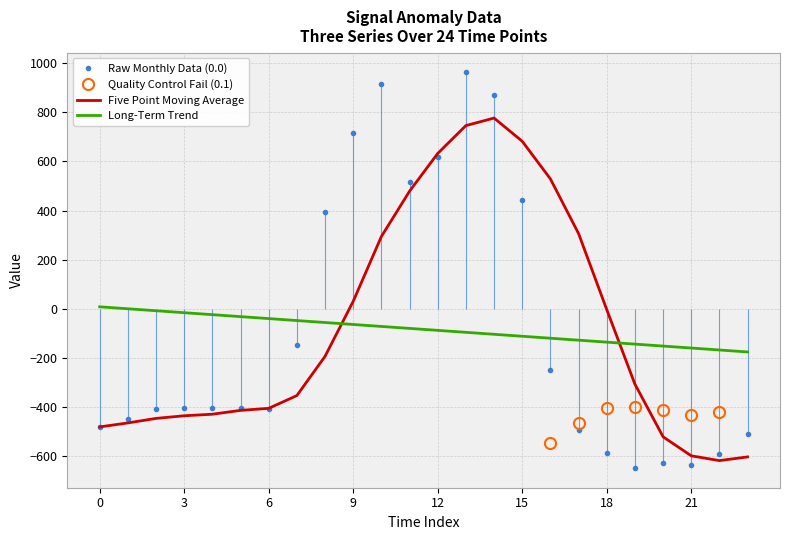

True or false: Long-Term Trend and Raw Monthly Data (0.0) intersect in this chart.

True